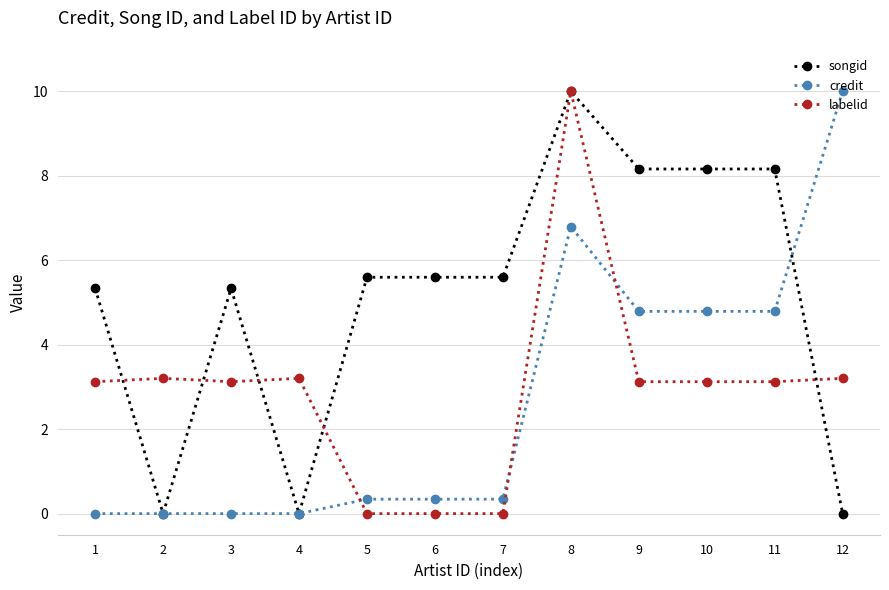

What is the value of the labelid point at the 11th from the left?

3.1